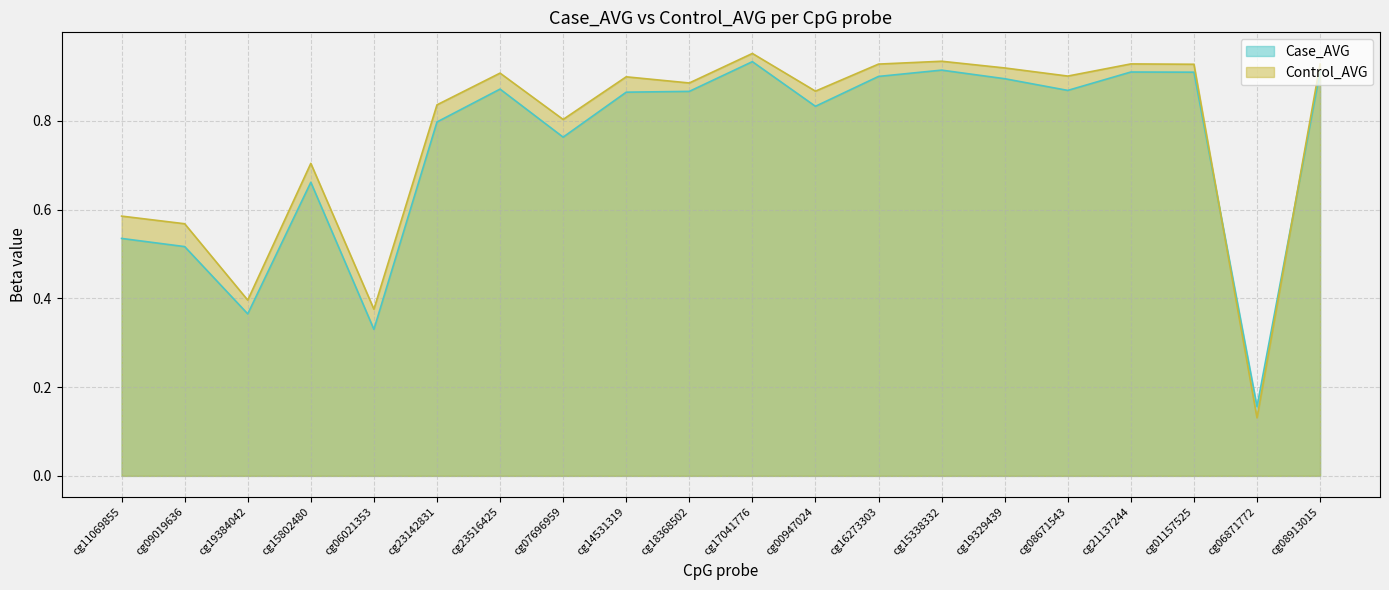

True or false: Case_AVG has more than 2 interior local peaks.

True